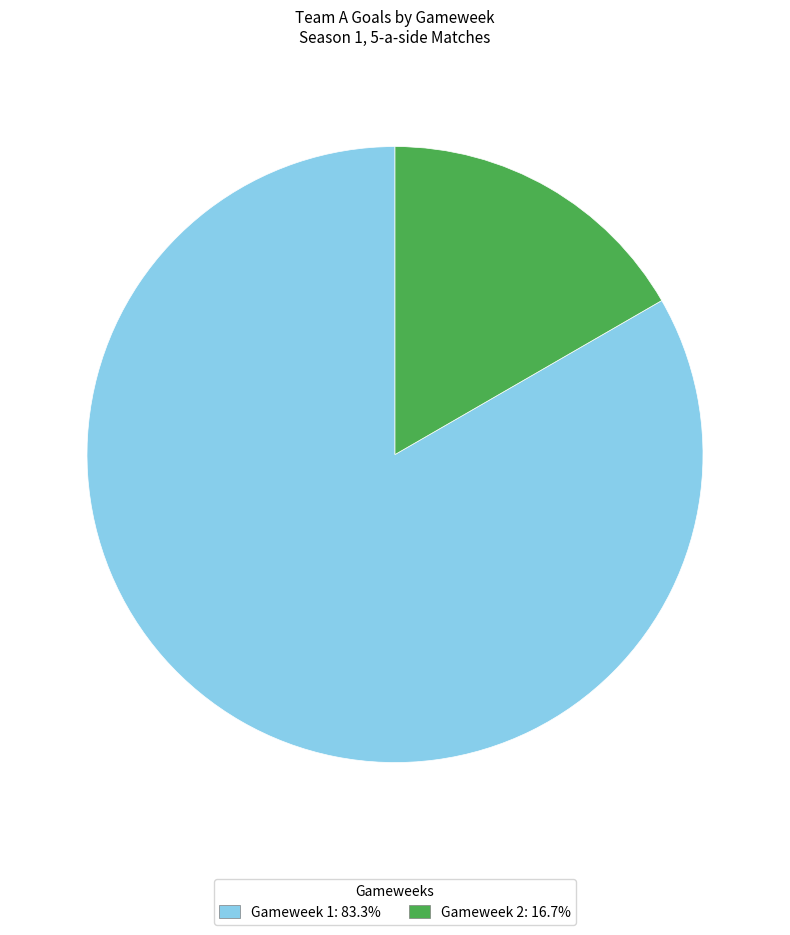

Rank the categories by value from highest to lowest.

Gameweek 1, Gameweek 2